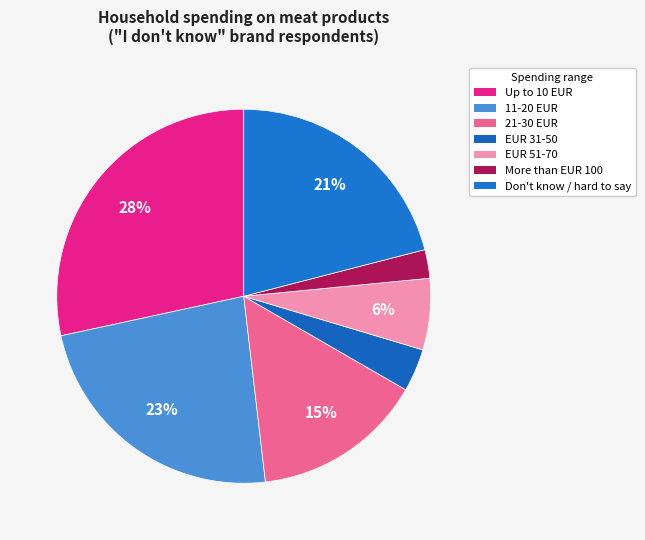

What percentage is NOT represented by Don't know / hard to say?

79.0%